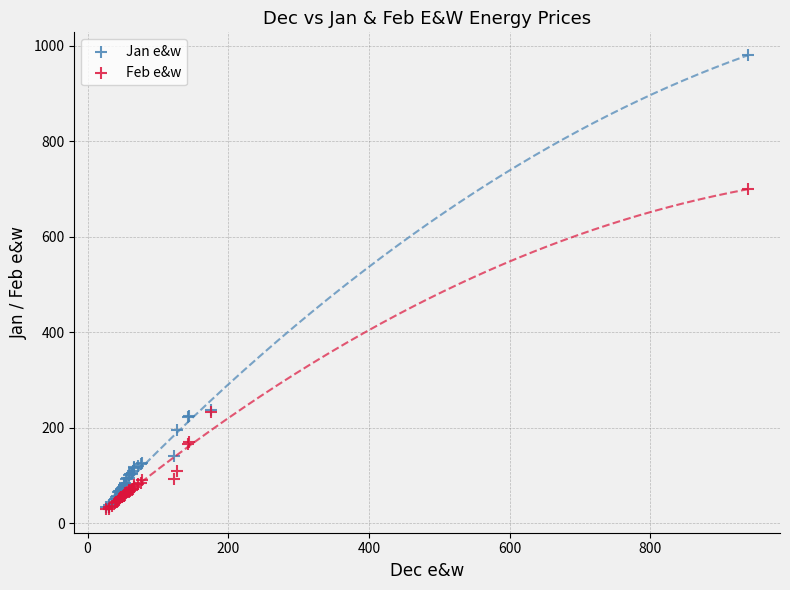

In the Jan e&w series, what Y value is closest to 507?

237.8